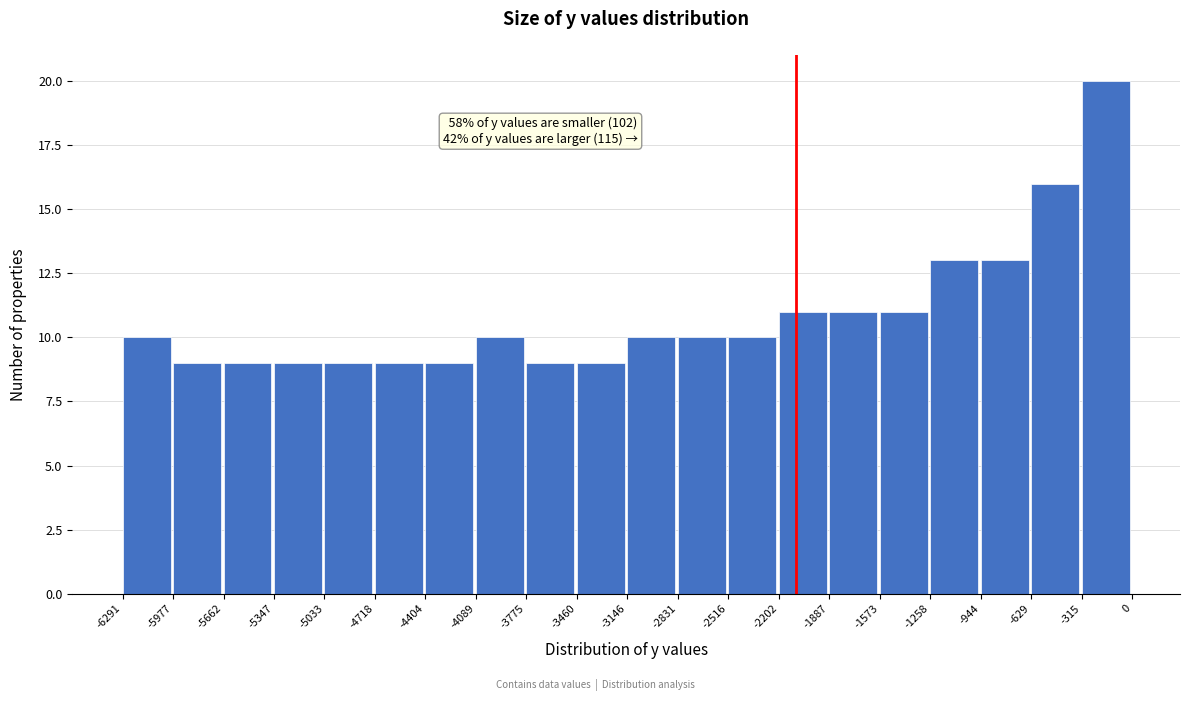

Over which range of the x-axis is the bar tallest?

-315 to 0